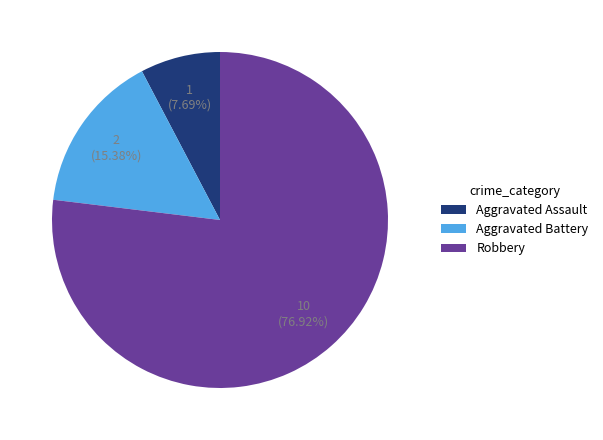

Between Aggravated Battery and Robbery, which is larger?

Robbery